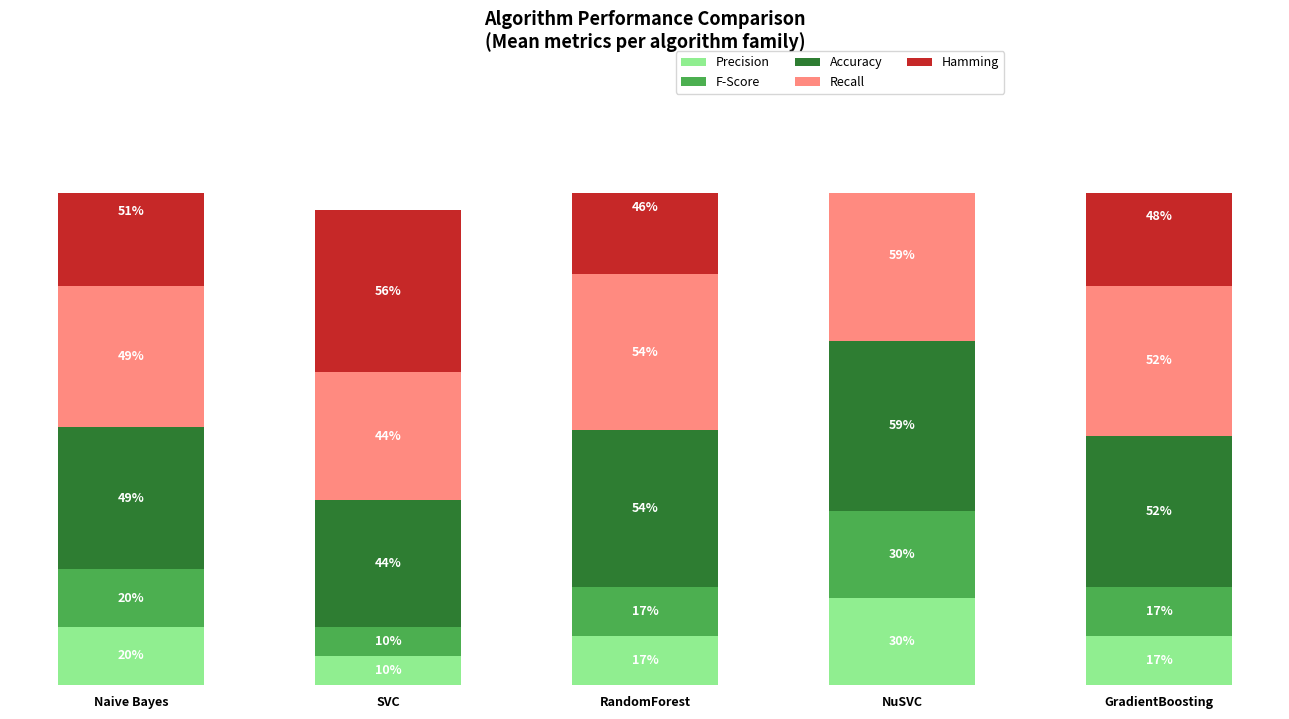

Where is Recall nearest to the value 0?

SVC